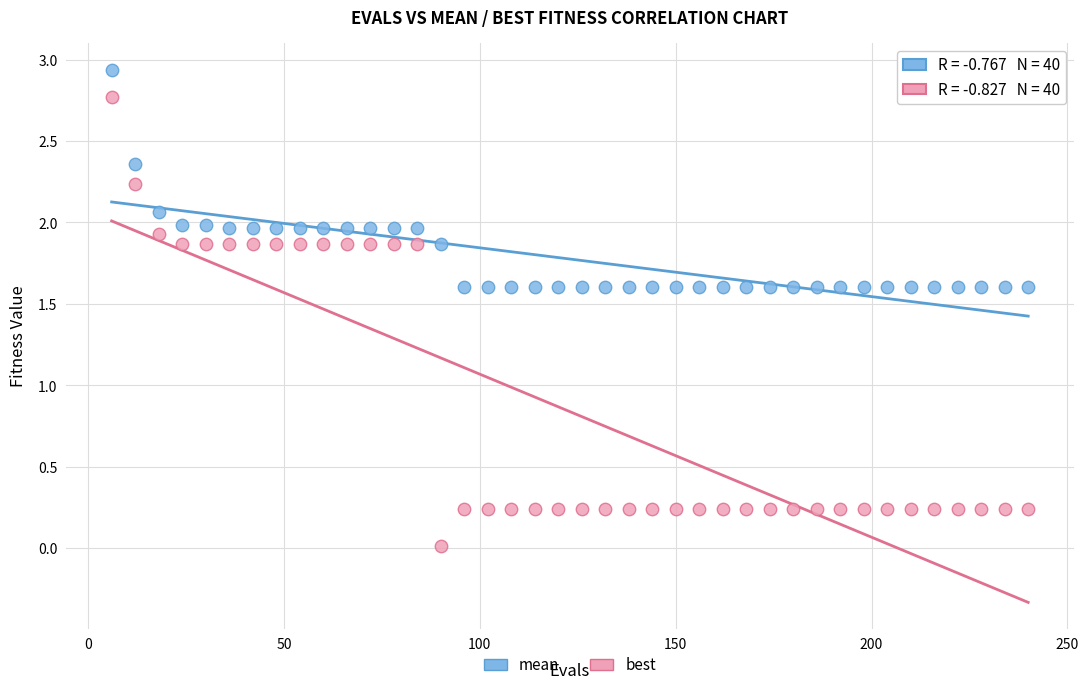

Which series contains the lowest Y value?

best